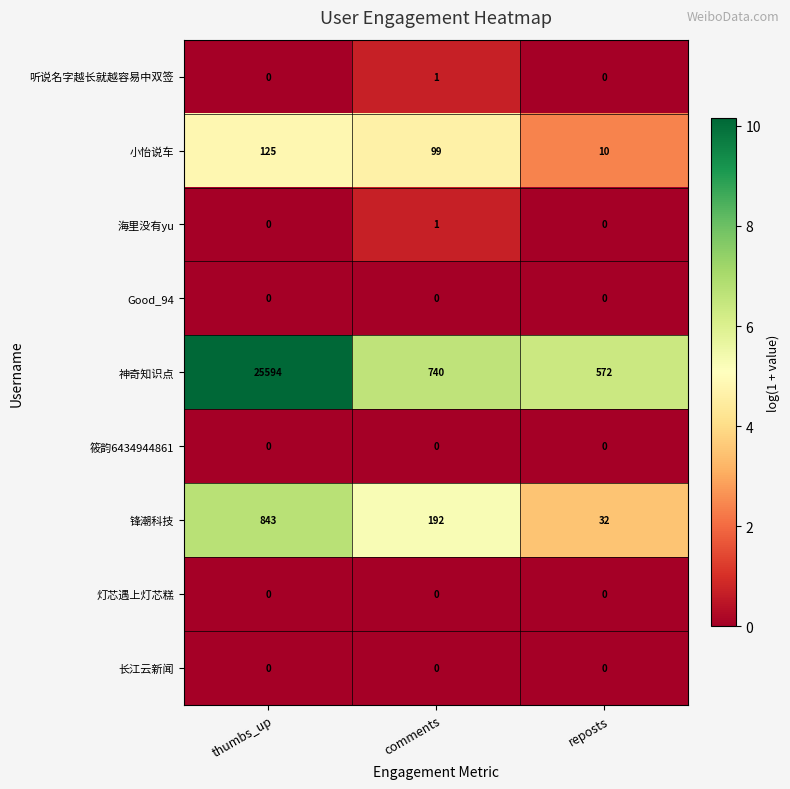

What is the spread (max minus min) of values at reposts?

572